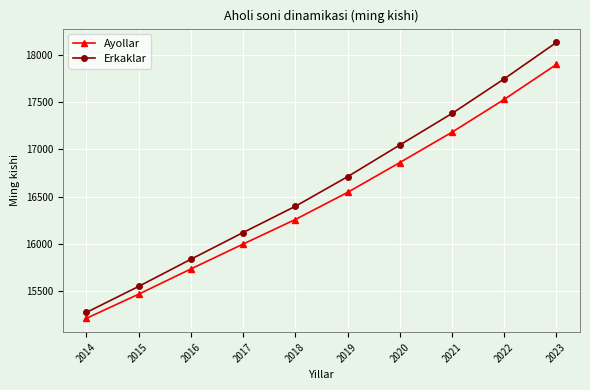

True or false: Ayollar has more than 0 interior local peaks.

False